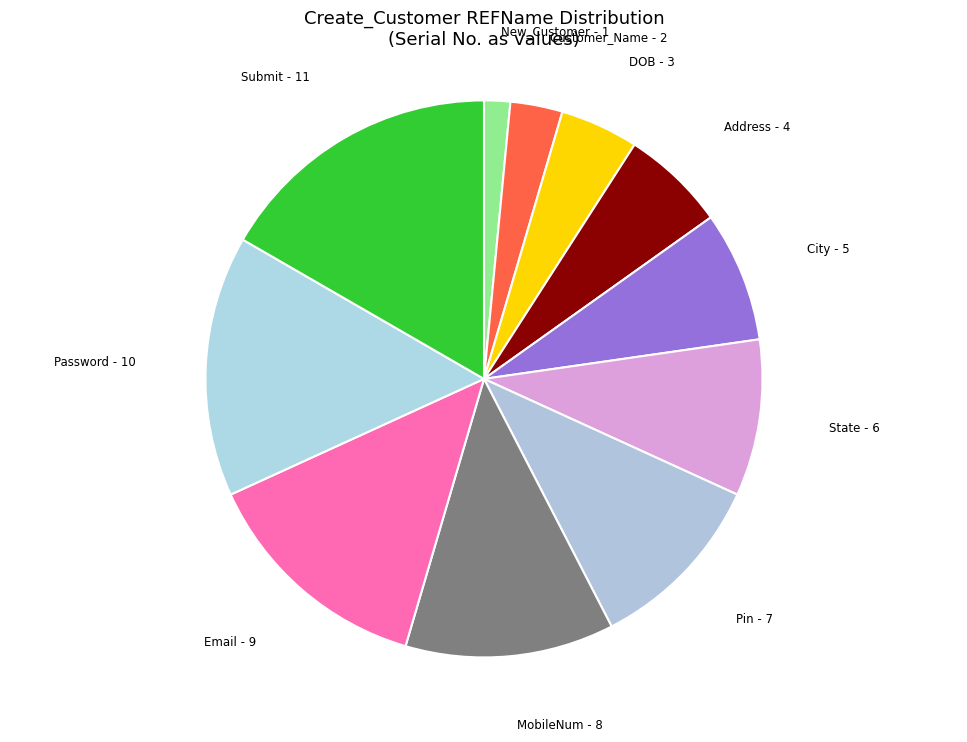

How many segments does this pie chart have?

11